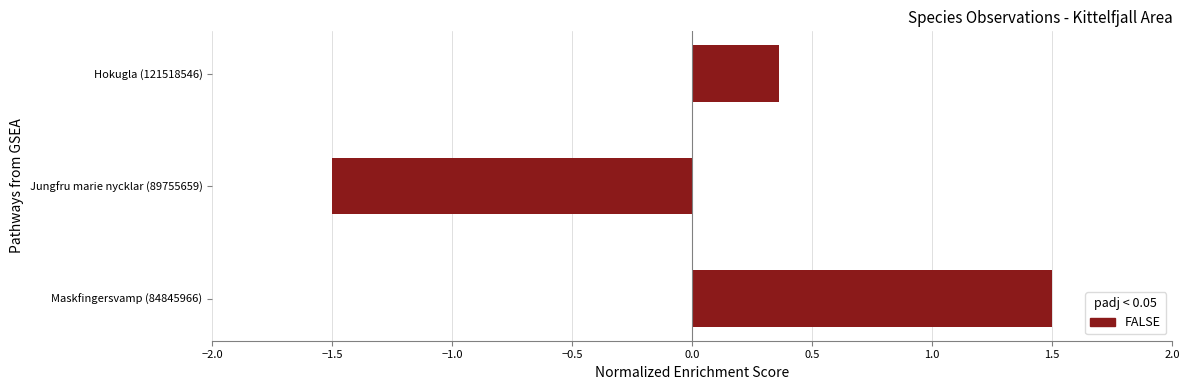

List the labels in order of value, smallest first.

Jungfru marie nycklar (89755659), Hokugla (121518546), Maskfingersvamp (84845966)